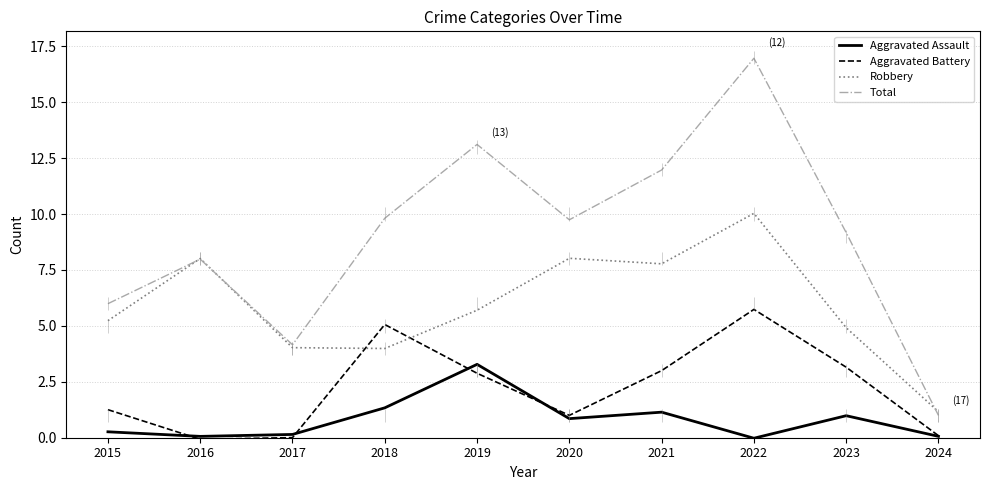

Rank the series by their maximum value, from highest to lowest.

Total, Robbery, Aggravated Battery, Aggravated Assault